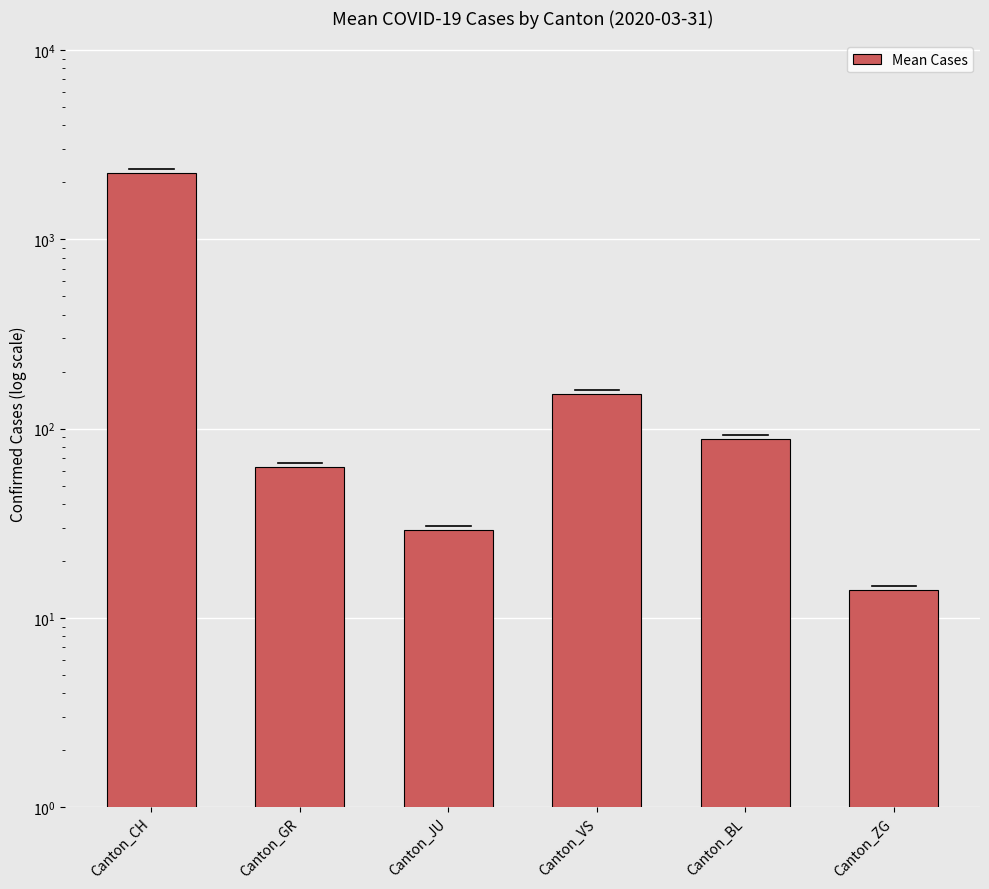

How many series are shown in this chart?

1